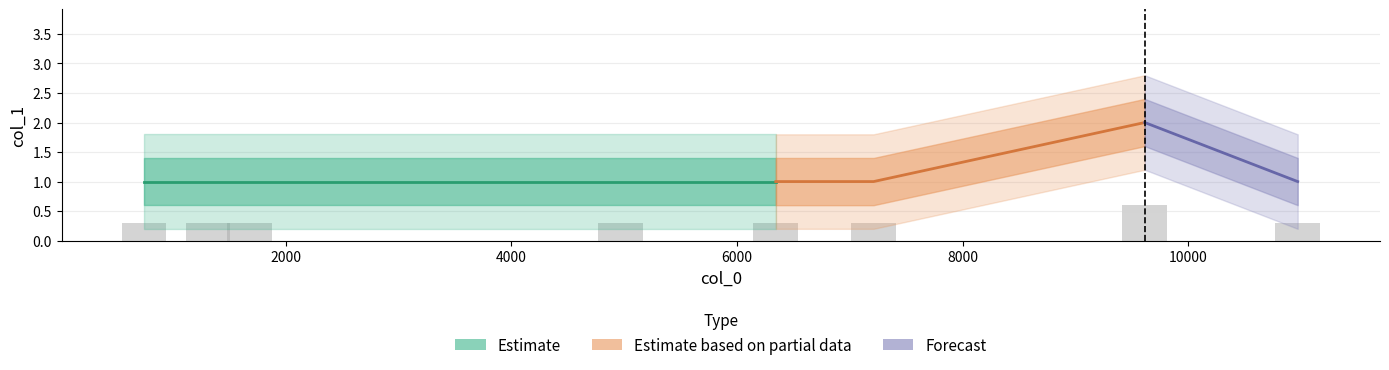

True or false: the data shows 0.1 at 1309.

False